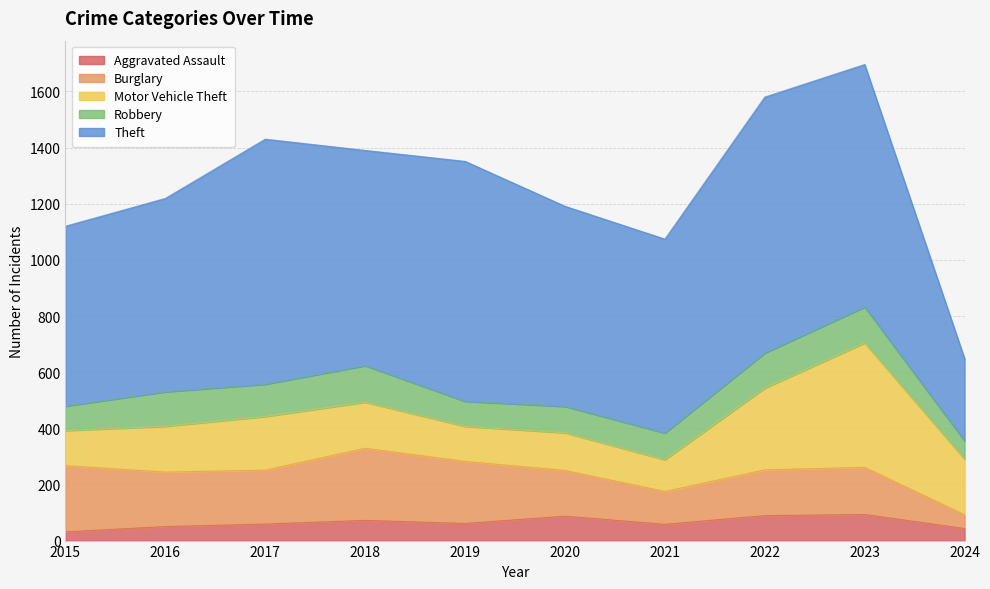

Reading left to right, extract all data points from this chart.

Aggravated Assault: 31	50	59	72	61	87	58	89	93	43
Burglary: 236	194	192	257	221	163	117	163	168	49
Motor Vehicle Theft: 125	163	191	164	125	134	113	291	443	198
Robbery: 87	123	115	130	89	94	95	125	128	65
Theft: 641	689	873	767	855	713	691	912	864	293